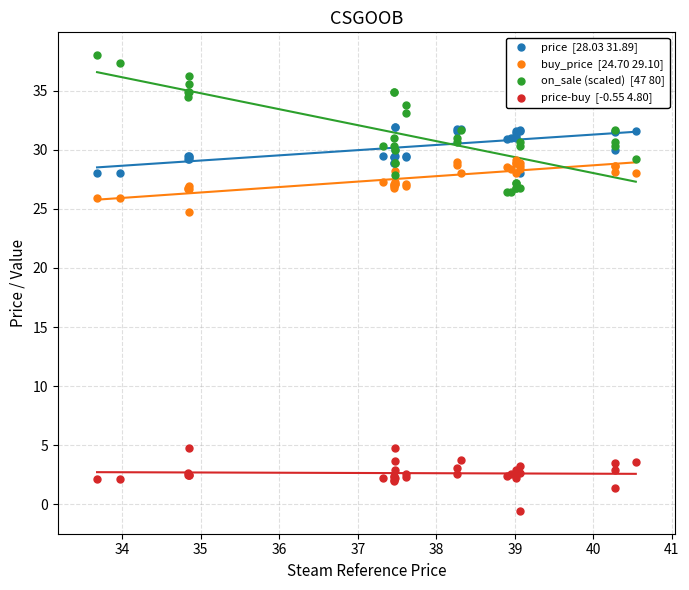

Across all series, what Y value is closest to 18?

24.7